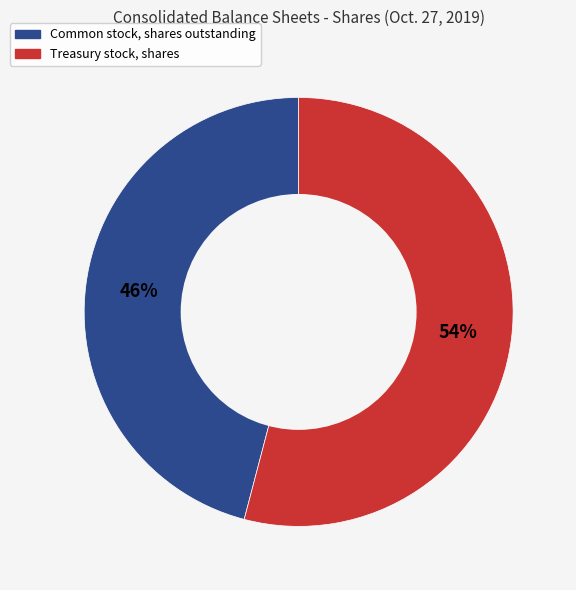

To the nearest percent, what is the combined percentage of Common stock, shares outstanding and Treasury stock, shares?

100%